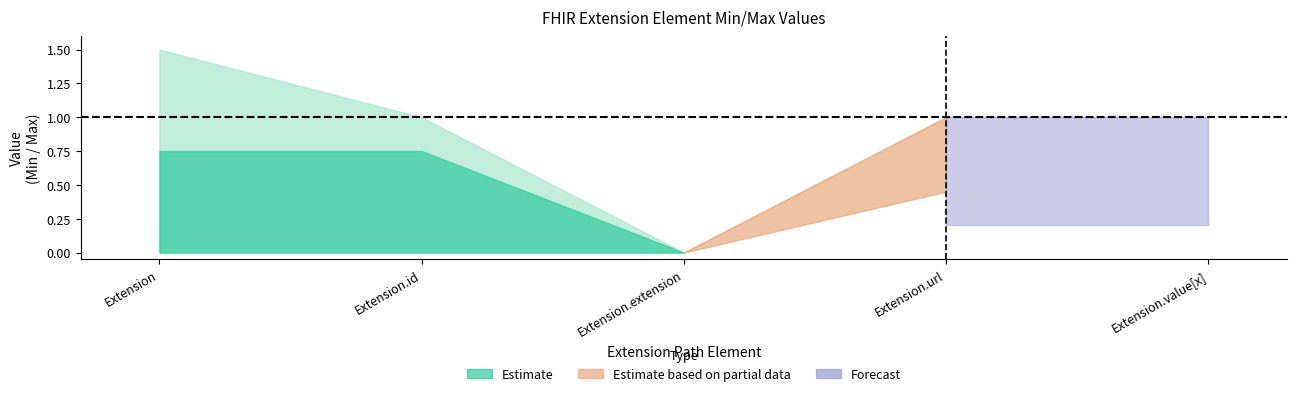

True or false: Forecast and Estimate_partial_upper cross at least once.

False